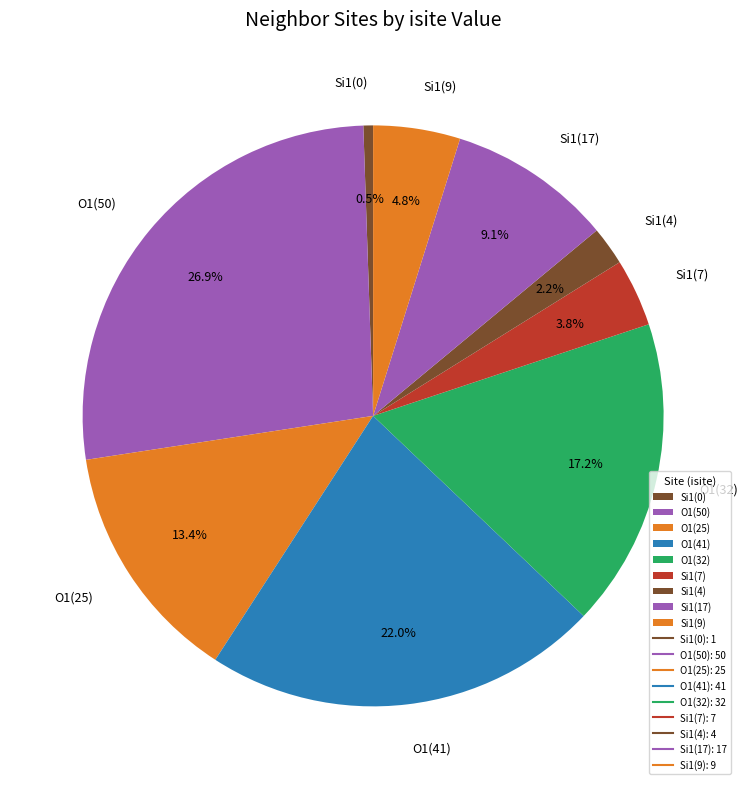

Rank the categories by value from lowest to highest.

Si1(0), Si1(4), Si1(7), Si1(9), Si1(17), O1(25), O1(32), O1(41), O1(50)